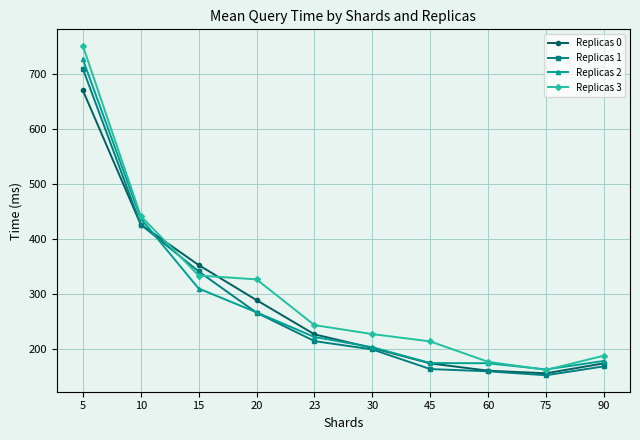

How many interior local valleys does the Replicas 3 series have?

1